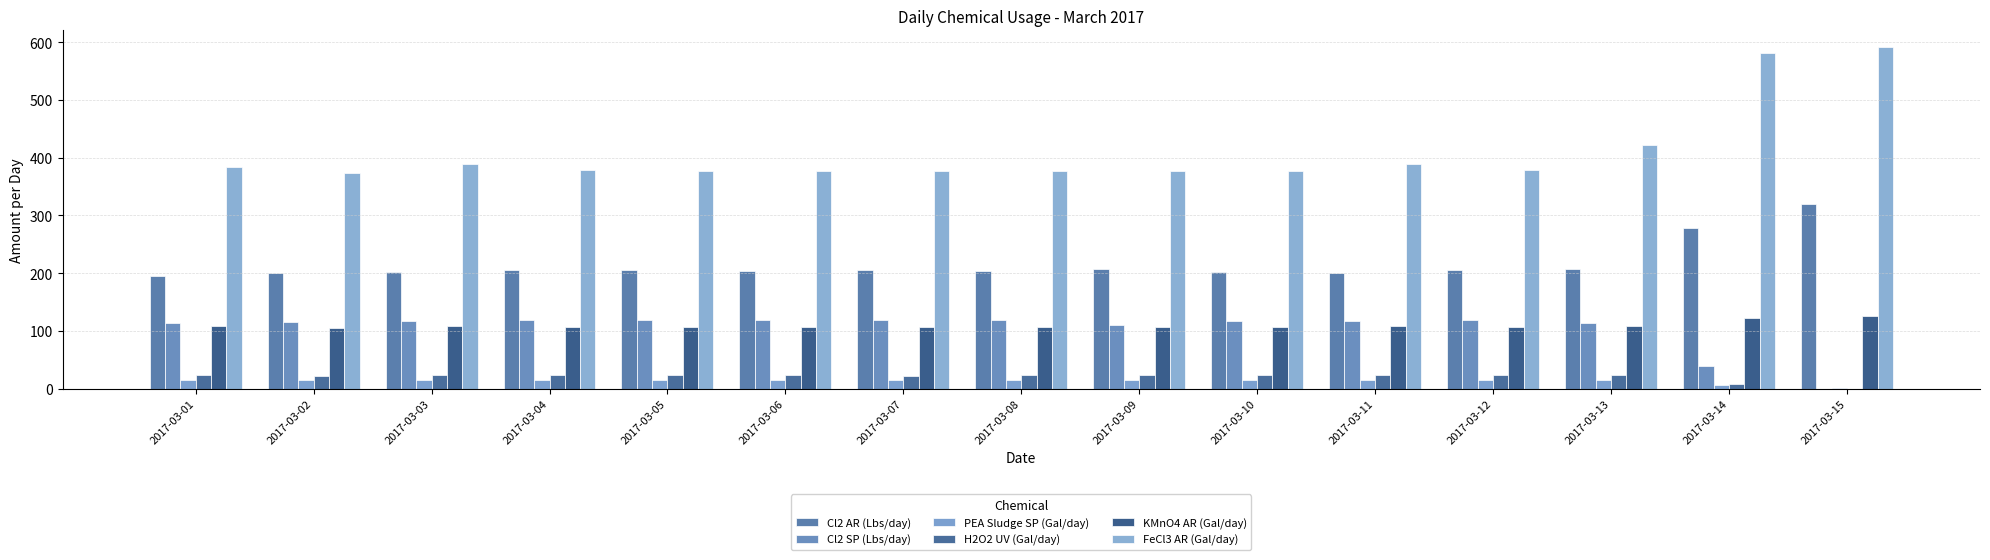

What is the sum of the PEA Sludge SP (Gal/day) values at 2017-03-08 and 2017-03-14?

21.4